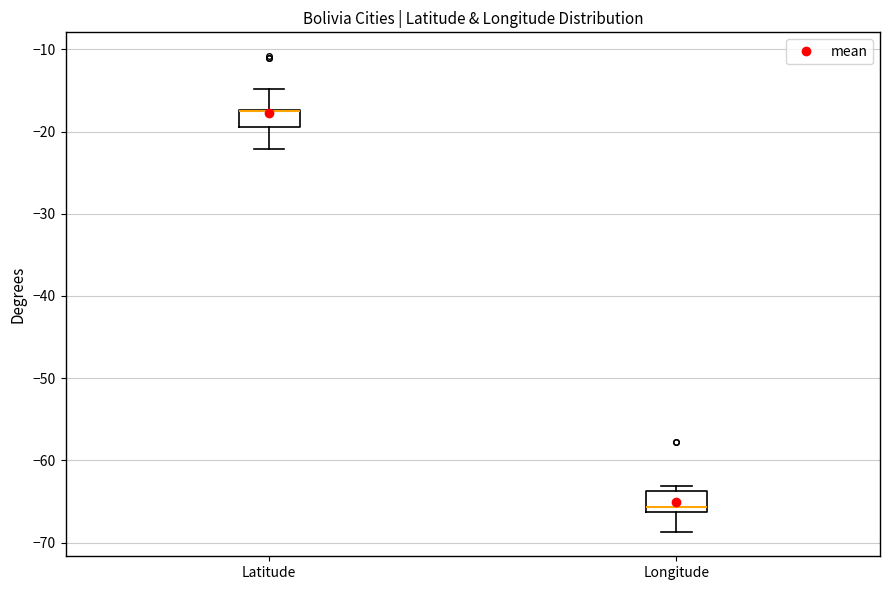

Reading left to right, read every box against the y-axis: the position of its median line, the range the box covers, and the ends of its whiskers. The values are not printed on the chart, so give them approximately, as read against the axis.

Latitude: median -17 (drawn on the box's upper edge), box -19 to -17, whiskers -22 to -15
Longitude: median -66 (just above the box's lower edge), box -66 to -64, whiskers -69 to -63